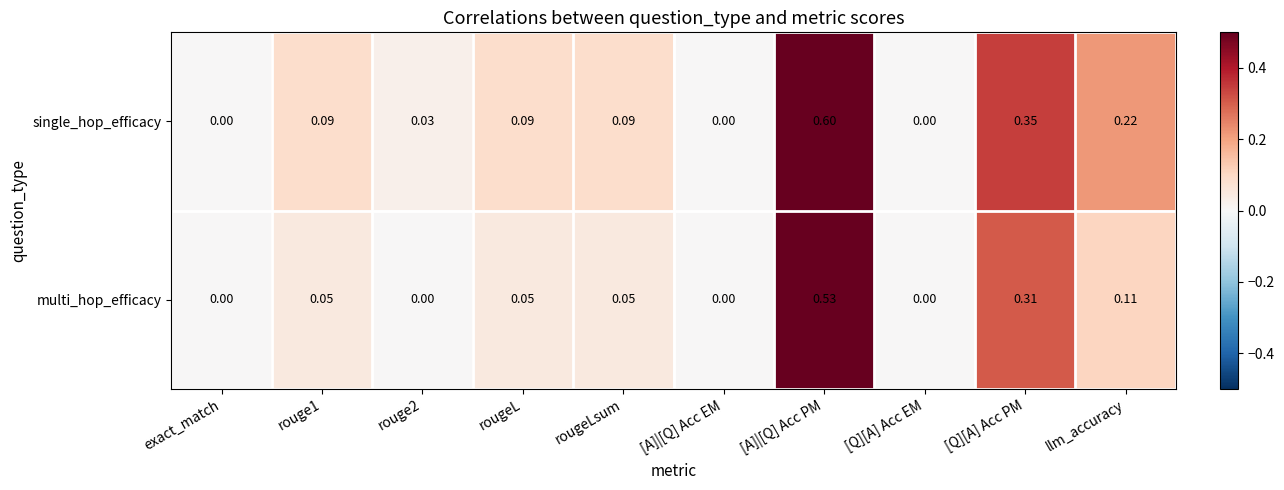

Which series changed the most between rougeLsum and [A]|[Q] Acc EM?

single_hop_efficacy